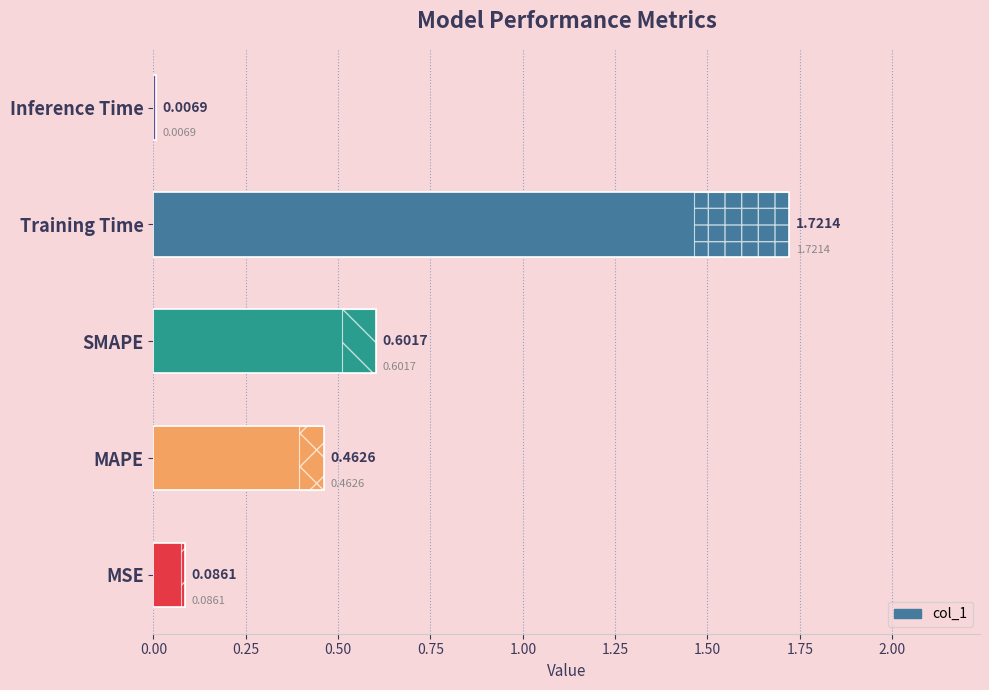

Which has a higher value, MAPE or MSE?

MAPE